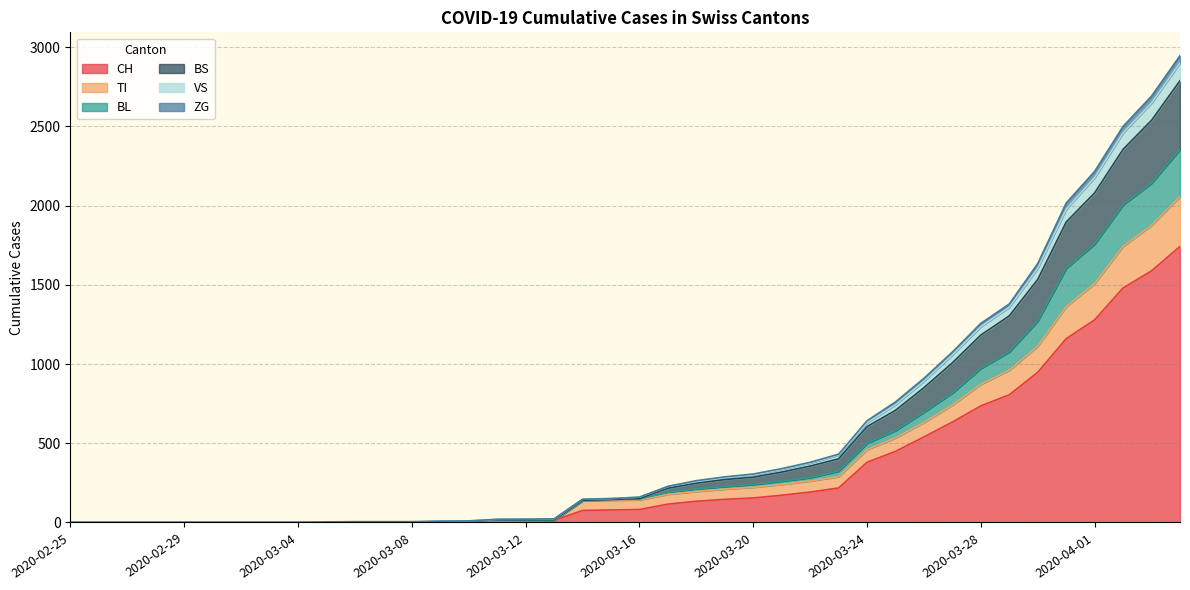

How many lines are shown in the chart?

6